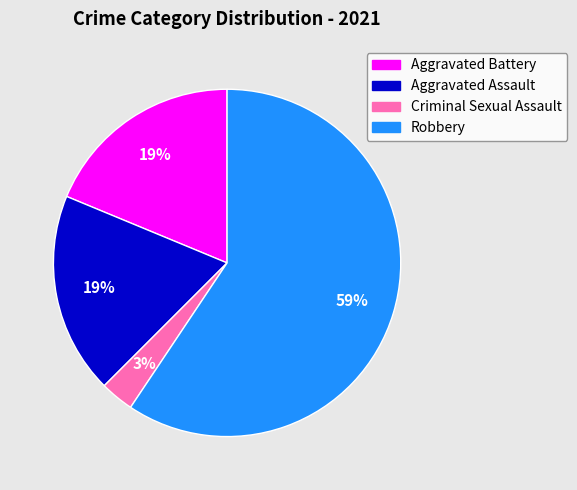

Approximately how many times larger is the value at Criminal Sexual Assault compared to Aggravated Assault?

0.2